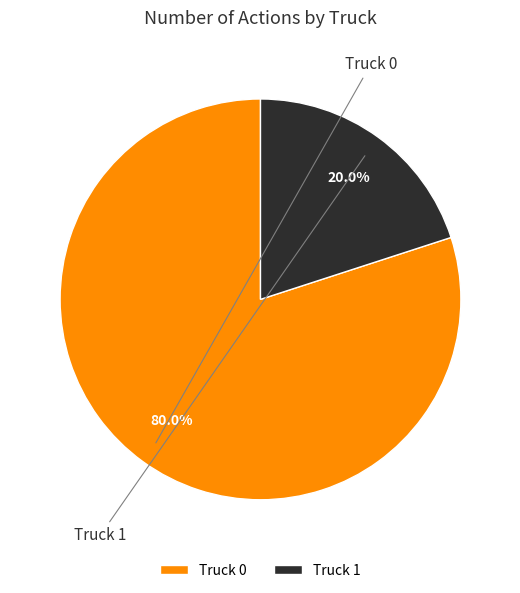

What portion of the pie excludes Truck 0?

20.0%